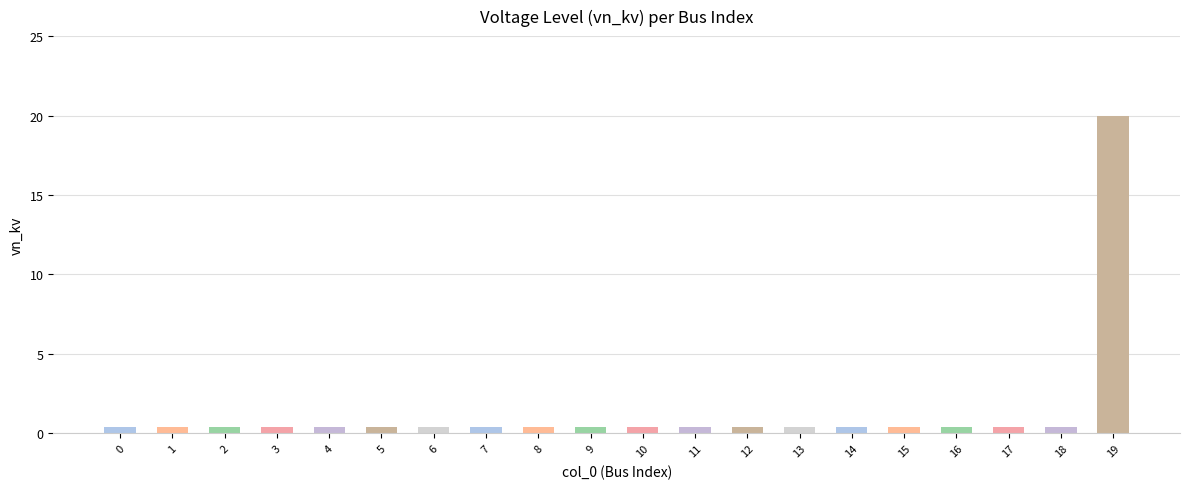

Reading left to right, transcribe all the data shown in this chart.

0=0.4	1=0.4	2=0.4	3=0.4	4=0.4	5=0.4	6=0.4	7=0.4	8=0.4	9=0.4	10=0.4	11=0.4	12=0.4	13=0.4	14=0.4	15=0.4	16=0.4	17=0.4	18=0.4	19=20.0